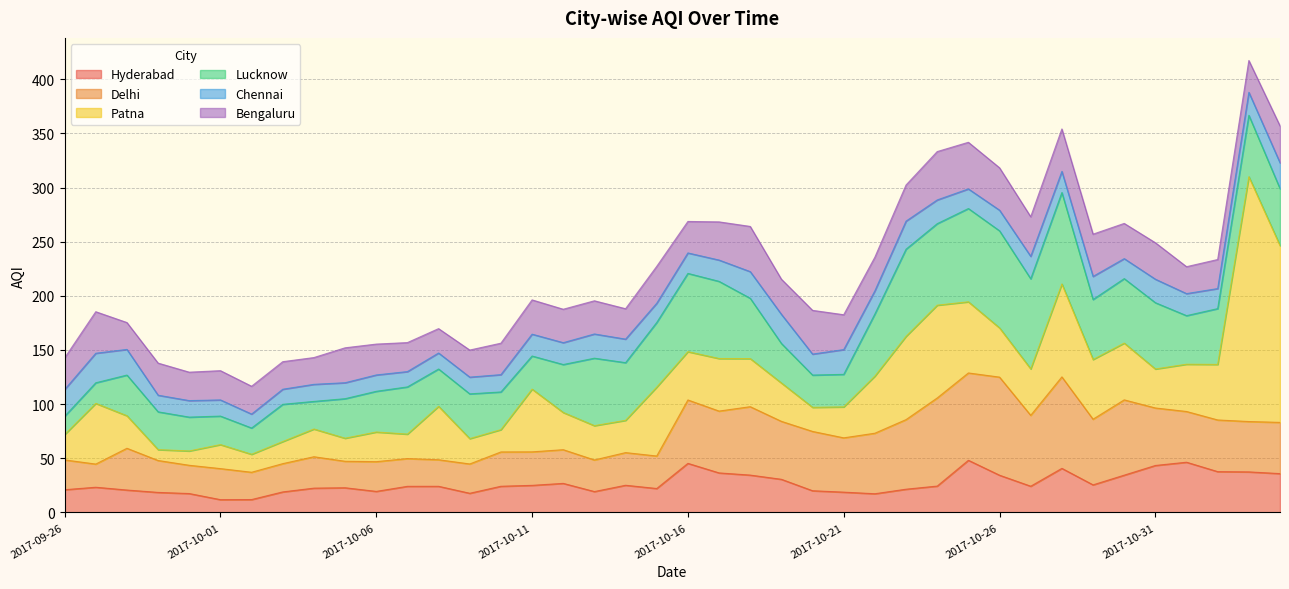

What is the minimum value shown in the chart?

10.1